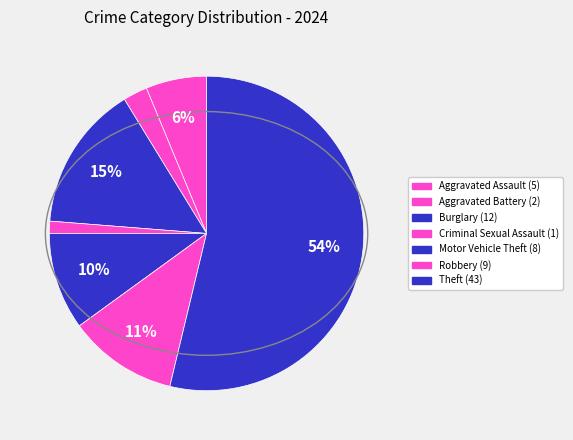

Does any single category account for the majority?

Yes